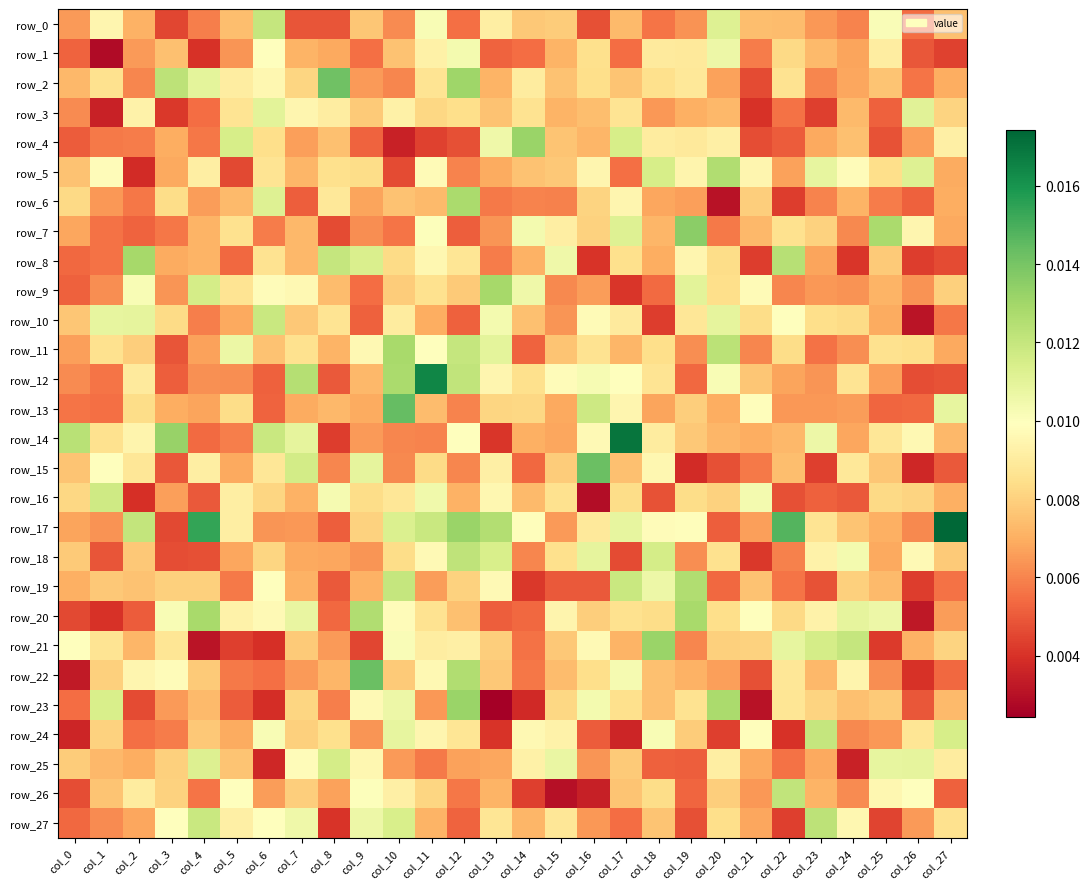

What is the sum of all row_25 values?

0.2